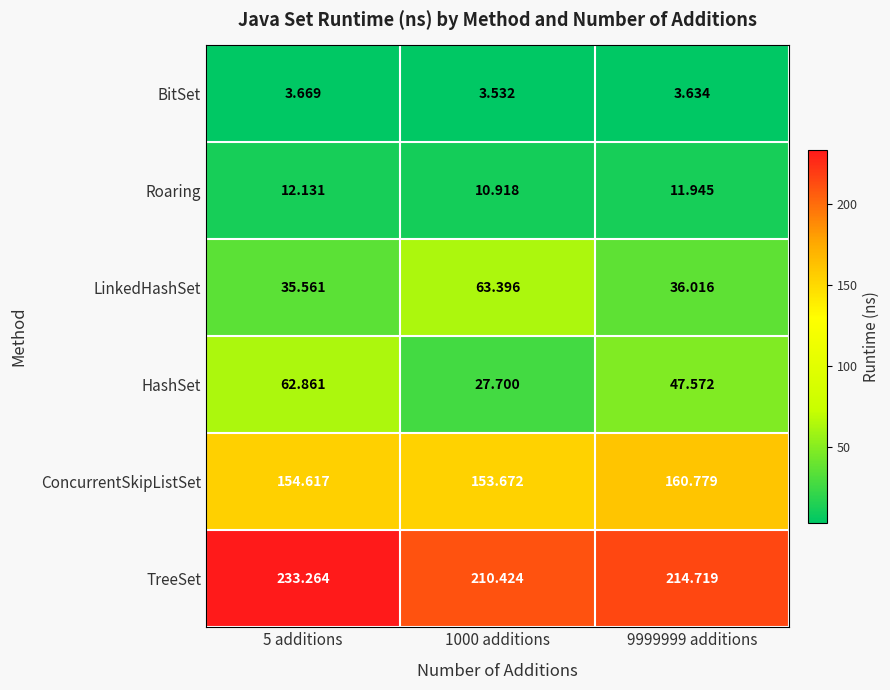

At 5 additions, list the series in order from largest to smallest.

TreeSet, ConcurrentSkipListSet, HashSet, LinkedHashSet, Roaring, BitSet